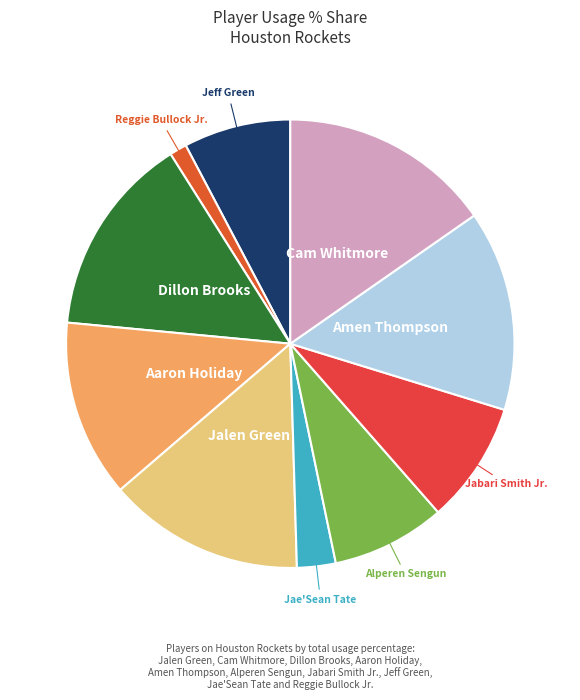

Do Amen Thompson and Jabari Smith Jr. together represent more than half of the pie?

No